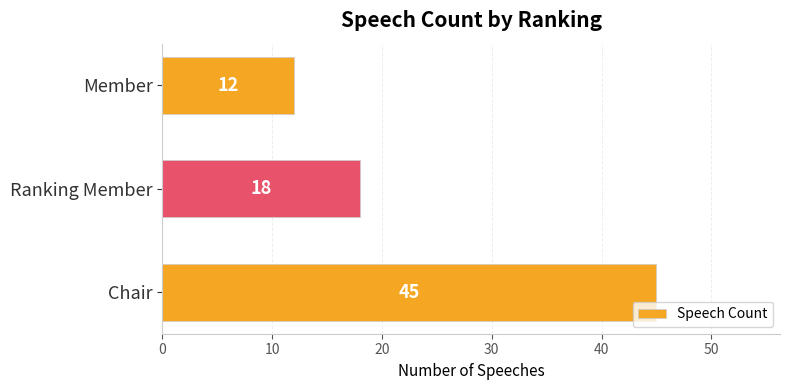

Reading top to bottom, what are all the values shown in this chart?

12	18	45